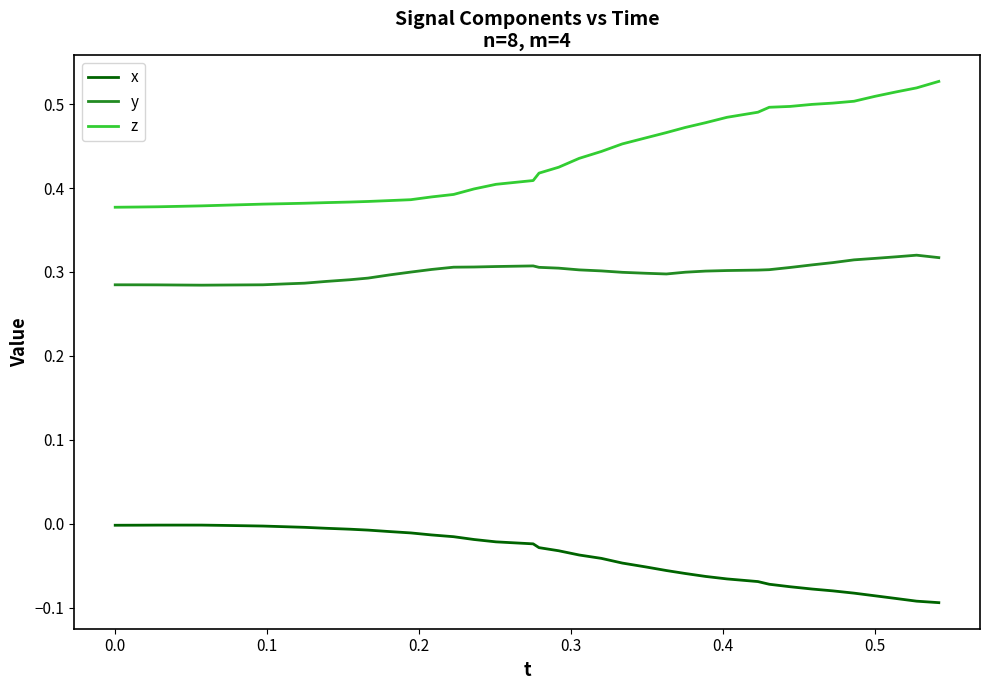

Which series has the largest total across all categories?

z